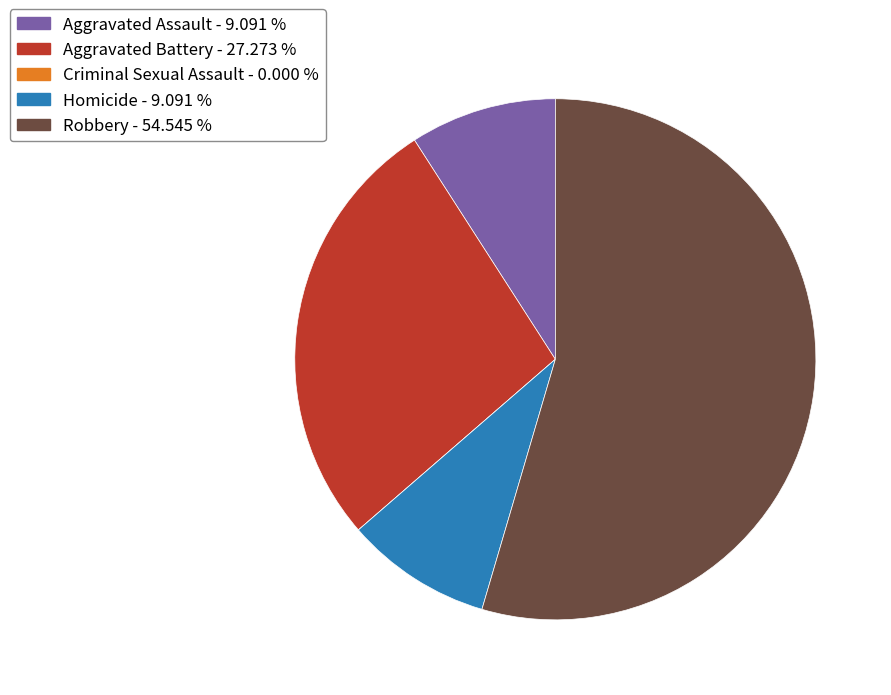

Which slice is the largest?

Robbery